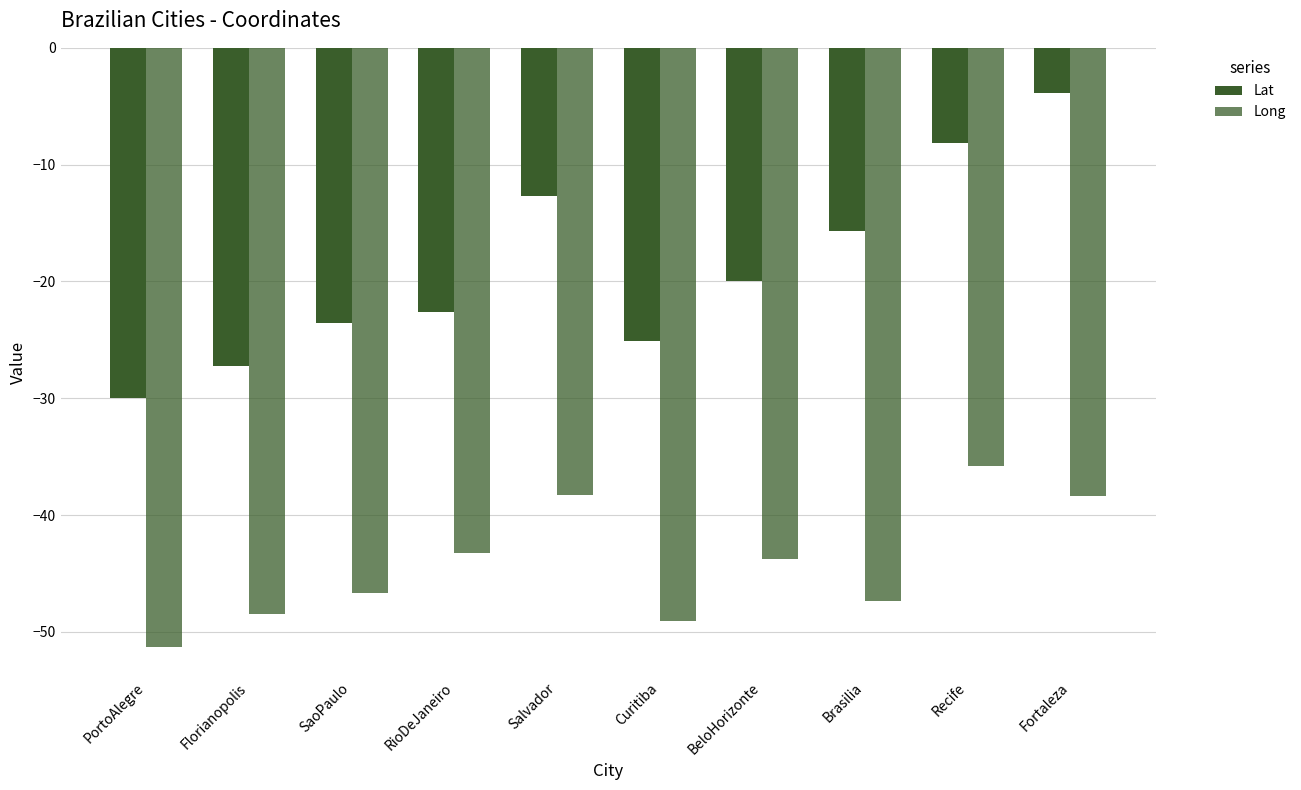

How many values in the Lat series exceed -19?

4